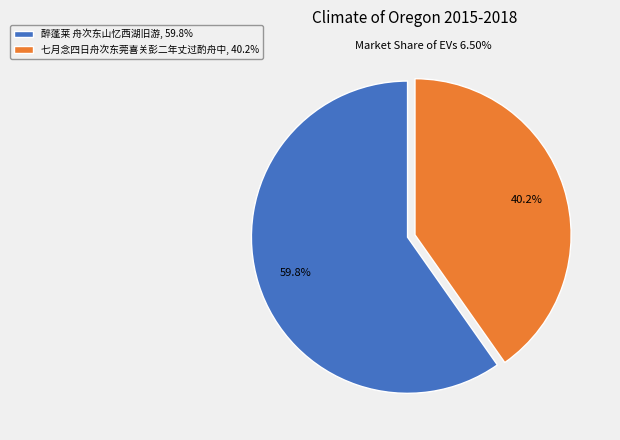

True or false: 醉蓬莱 舟次东山忆西湖旧游 accounts for 60% of the total.

True